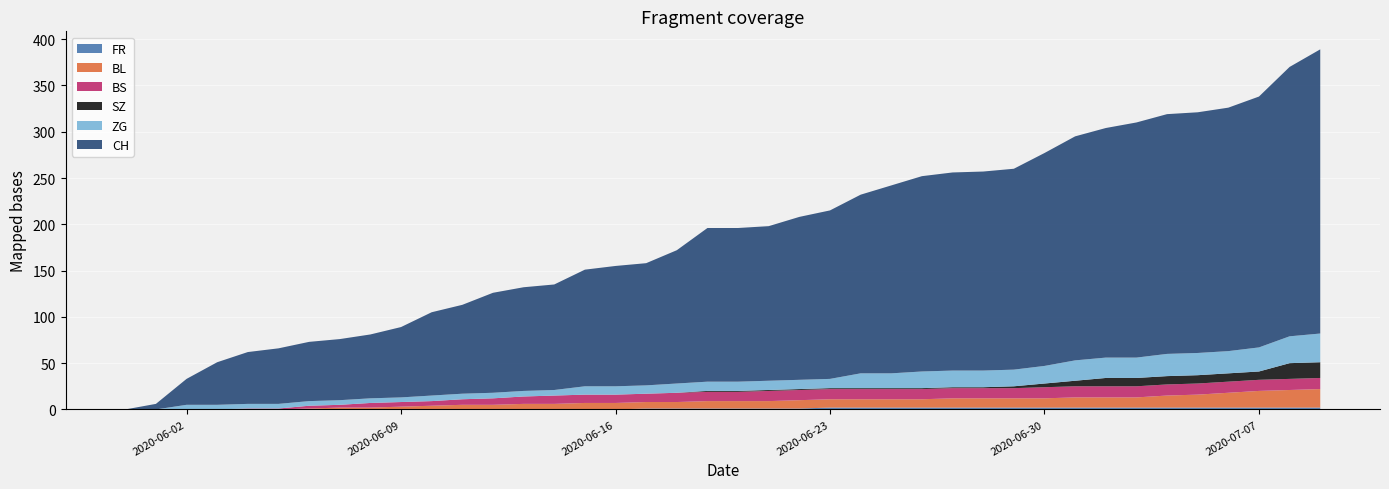

Reading left to right, extract all data points from this chart.

CH: 2020-05-31=0	2020-06-01=6	2020-06-02=28	2020-06-03=46	2020-06-04=56	2020-06-05=60	2020-06-06=64	2020-06-07=66	2020-06-08=69	2020-06-09=76	2020-06-10=90	2020-06-11=96	2020-06-12=108	2020-06-13=112	2020-06-14=114	2020-06-15=126	2020-06-16=130	2020-06-17=132	2020-06-18=144	2020-06-19=166	2020-06-20=166	2020-06-21=167	2020-06-22=176	2020-06-23=182	2020-06-24=193	2020-06-25=203	2020-06-26=211	2020-06-27=214	2020-06-28=215	2020-06-29=217	2020-06-30=230	2020-07-01=242	2020-07-02=248	2020-07-03=254	2020-07-04=259	2020-07-05=260	2020-07-06=263	2020-07-07=271	2020-07-08=291	2020-07-09=307
SZ: 2020-05-31=0	2020-06-01=0	2020-06-02=0	2020-06-03=0	2020-06-04=0	2020-06-05=0	2020-06-06=0	2020-06-07=0	2020-06-08=0	2020-06-09=0	2020-06-10=0	2020-06-11=0	2020-06-12=0	2020-06-13=0	2020-06-14=0	2020-06-15=0	2020-06-16=0	2020-06-17=0	2020-06-18=0	2020-06-19=1	2020-06-20=1	2020-06-21=1	2020-06-22=1	2020-06-23=1	2020-06-24=1	2020-06-25=1	2020-06-26=1	2020-06-27=1	2020-06-28=1	2020-06-29=2	2020-06-30=4	2020-07-01=6	2020-07-02=9	2020-07-03=9	2020-07-04=9	2020-07-05=9	2020-07-06=9	2020-07-07=9	2020-07-08=17	2020-07-09=17
BL: 2020-05-31=0	2020-06-01=0	2020-06-02=0	2020-06-03=0	2020-06-04=0	2020-06-05=0	2020-06-06=1	2020-06-07=2	2020-06-08=2	2020-06-09=3	2020-06-10=4	2020-06-11=5	2020-06-12=5	2020-06-13=6	2020-06-14=6	2020-06-15=7	2020-06-16=7	2020-06-17=7	2020-06-18=7	2020-06-19=8	2020-06-20=8	2020-06-21=8	2020-06-22=9	2020-06-23=9	2020-06-24=9	2020-06-25=9	2020-06-26=9	2020-06-27=10	2020-06-28=10	2020-06-29=10	2020-06-30=10	2020-07-01=11	2020-07-02=11	2020-07-03=11	2020-07-04=13	2020-07-05=14	2020-07-06=16	2020-07-07=18	2020-07-08=19	2020-07-09=20
BS: 2020-05-31=0	2020-06-01=0	2020-06-02=0	2020-06-03=0	2020-06-04=1	2020-06-05=1	2020-06-06=3	2020-06-07=3	2020-06-08=5	2020-06-09=5	2020-06-10=5	2020-06-11=6	2020-06-12=7	2020-06-13=8	2020-06-14=9	2020-06-15=9	2020-06-16=9	2020-06-17=9	2020-06-18=10	2020-06-19=10	2020-06-20=10	2020-06-21=11	2020-06-22=11	2020-06-23=11	2020-06-24=11	2020-06-25=11	2020-06-26=11	2020-06-27=11	2020-06-28=11	2020-06-29=11	2020-06-30=12	2020-07-01=12	2020-07-02=12	2020-07-03=12	2020-07-04=12	2020-07-05=12	2020-07-06=12	2020-07-07=12	2020-07-08=12	2020-07-09=12
ZG: 2020-05-31=0	2020-06-01=0	2020-06-02=5	2020-06-03=5	2020-06-04=5	2020-06-05=5	2020-06-06=5	2020-06-07=5	2020-06-08=5	2020-06-09=5	2020-06-10=6	2020-06-11=6	2020-06-12=6	2020-06-13=6	2020-06-14=6	2020-06-15=9	2020-06-16=9	2020-06-17=9	2020-06-18=10	2020-06-19=10	2020-06-20=10	2020-06-21=10	2020-06-22=10	2020-06-23=10	2020-06-24=16	2020-06-25=16	2020-06-26=18	2020-06-27=18	2020-06-28=18	2020-06-29=18	2020-06-30=19	2020-07-01=22	2020-07-02=22	2020-07-03=22	2020-07-04=24	2020-07-05=24	2020-07-06=24	2020-07-07=26	2020-07-08=29	2020-07-09=31
FR: 2020-05-31=0	2020-06-01=0	2020-06-02=0	2020-06-03=0	2020-06-04=0	2020-06-05=0	2020-06-06=0	2020-06-07=0	2020-06-08=0	2020-06-09=0	2020-06-10=0	2020-06-11=0	2020-06-12=0	2020-06-13=0	2020-06-14=0	2020-06-15=0	2020-06-16=0	2020-06-17=1	2020-06-18=1	2020-06-19=1	2020-06-20=1	2020-06-21=1	2020-06-22=1	2020-06-23=2	2020-06-24=2	2020-06-25=2	2020-06-26=2	2020-06-27=2	2020-06-28=2	2020-06-29=2	2020-06-30=2	2020-07-01=2	2020-07-02=2	2020-07-03=2	2020-07-04=2	2020-07-05=2	2020-07-06=2	2020-07-07=2	2020-07-08=2	2020-07-09=2